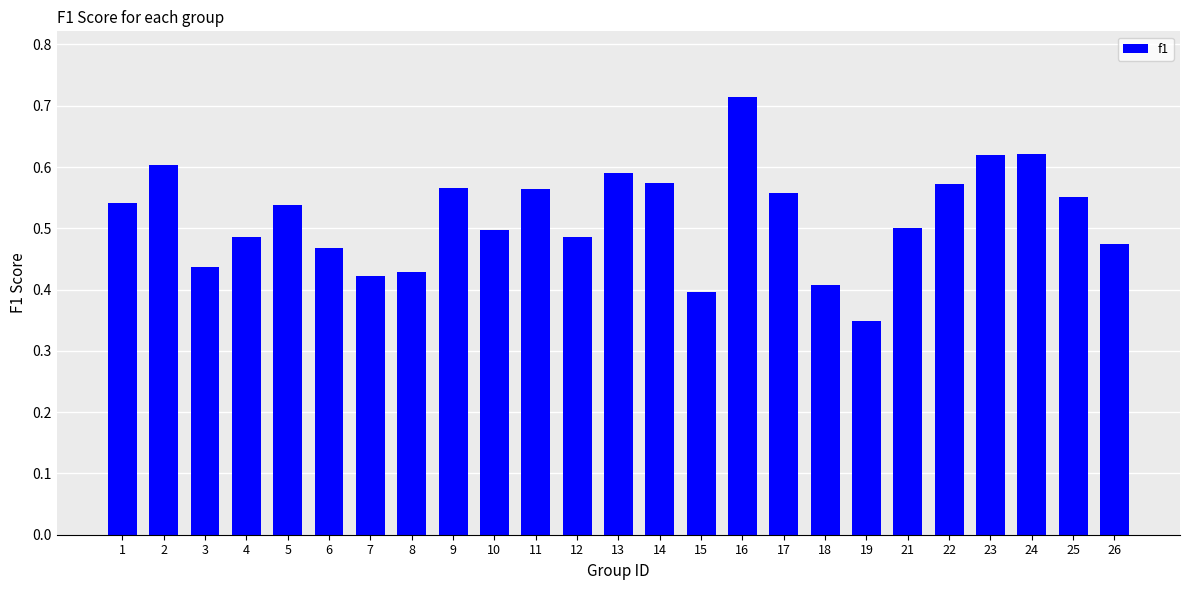

True or false: the data shows 0.5 at 1.

True